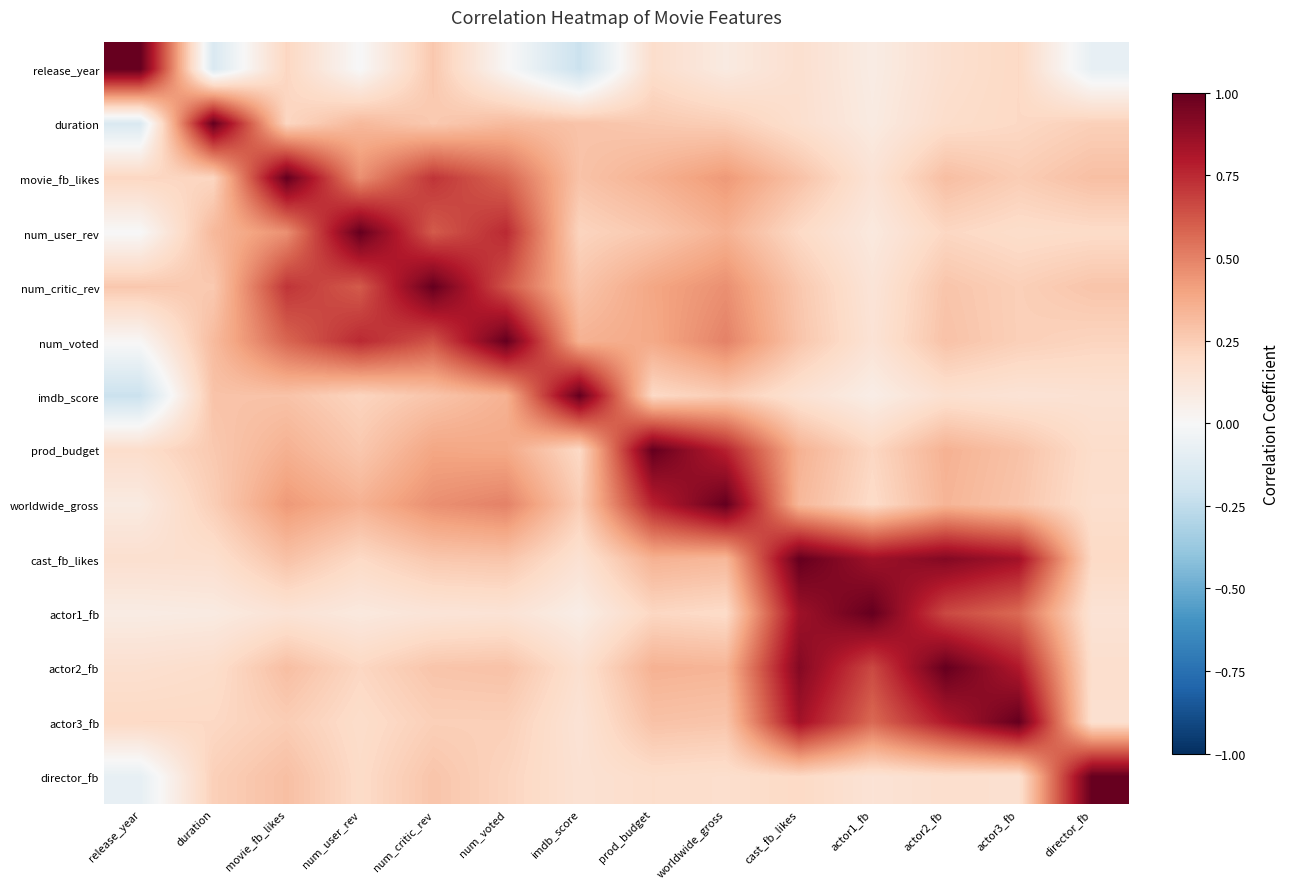

At which category does the chart reach its minimum across all series?

imdb_score